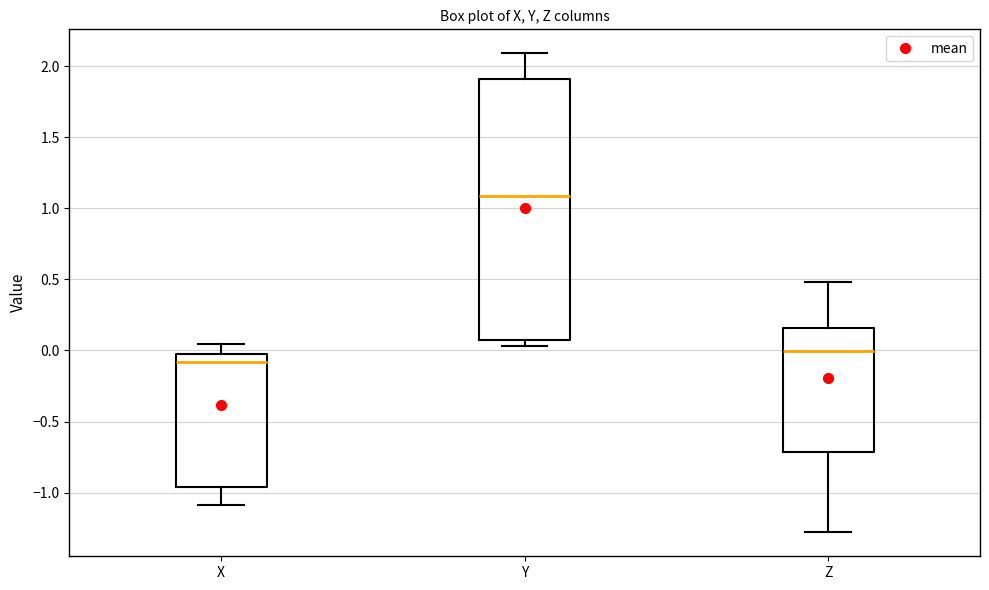

Which box has the highest median line?

Y